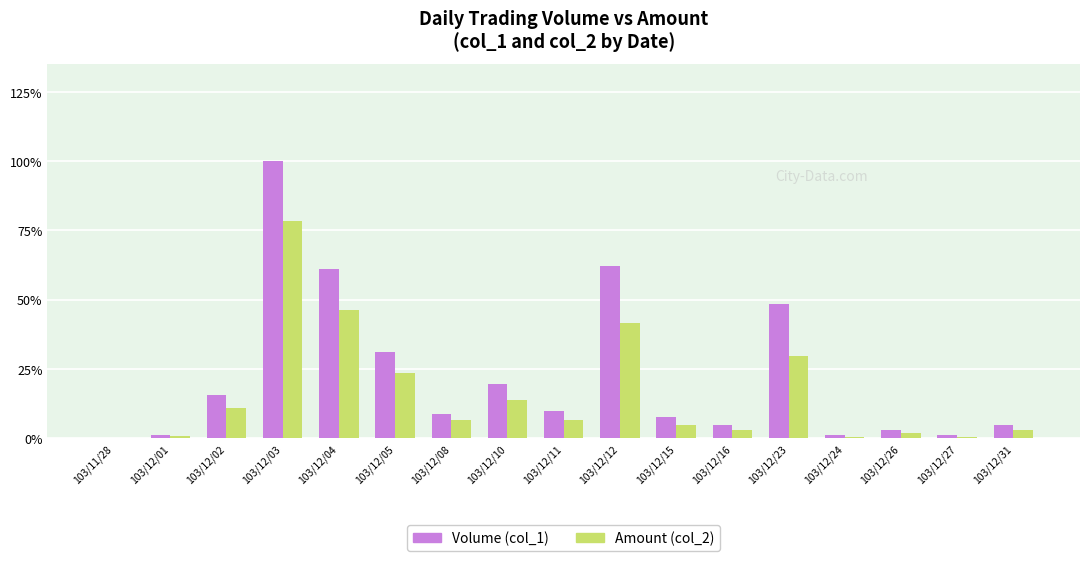

Is the value of Amount (col_2) at 103/12/02 greater than the value of Volume (col_1) at 103/12/02?

No